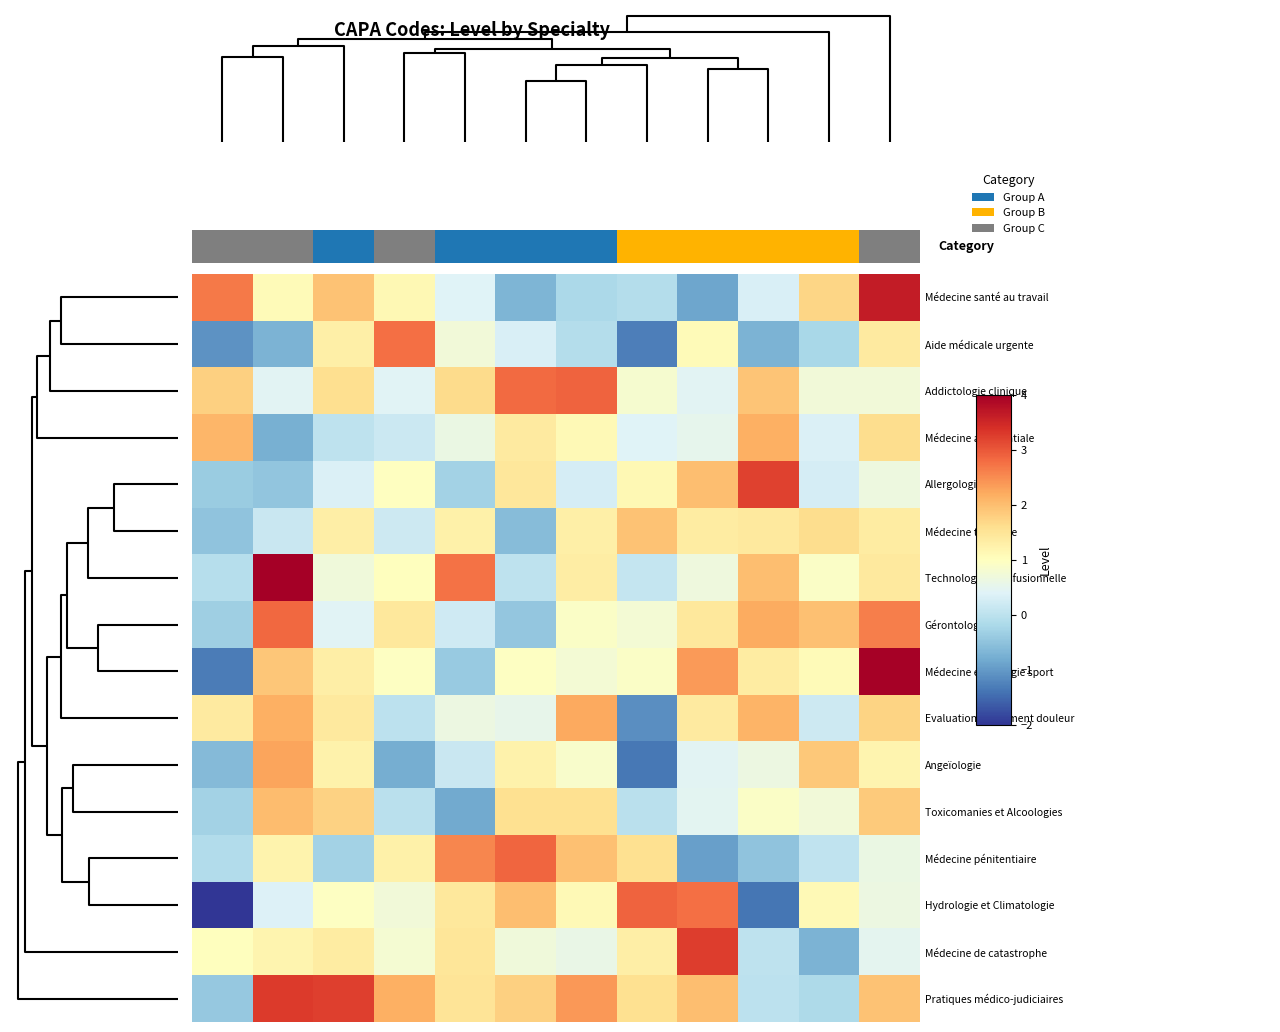

List the series in order of their peak value, highest first.

Technologie transfusionnelle, Médecine et Biologie sport, Médecine santé au travail, Pratiques médico-judiciaires, Médecine de catastrophe, Allergologie, Addictologie clinique, Hydrologie et Climatologie, Médecine pénitentiaire, Gérontologie, Aide médicale urgente, Angeïologie, Evaluation Traitement douleur, Médecine aérospatiale, Toxicomanies et Alcoologies, Médecine tropicale